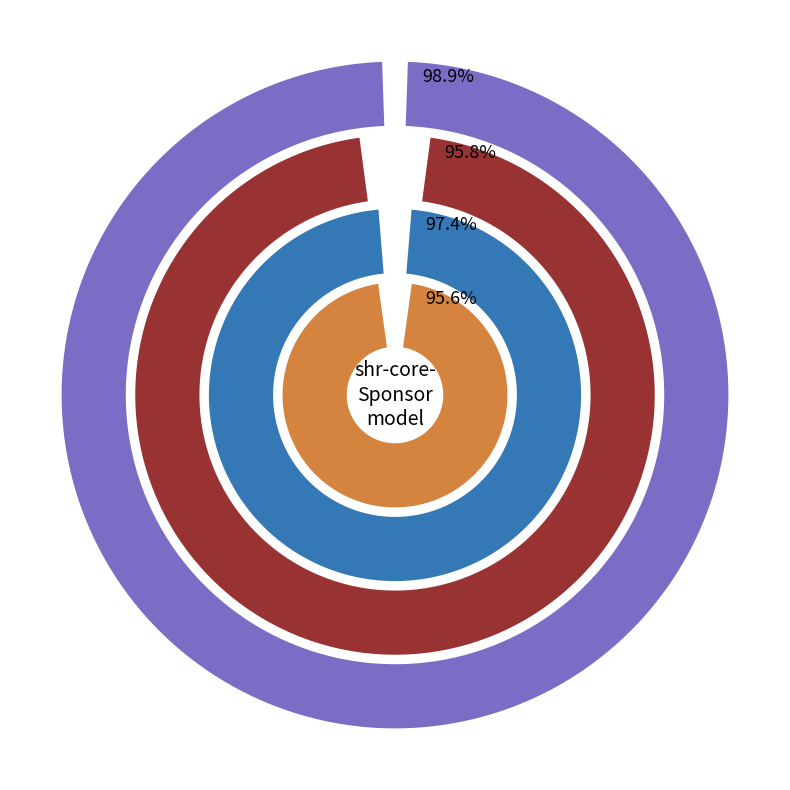

What is the smallest slice in the pie chart?

shr-core-Sponsor-model